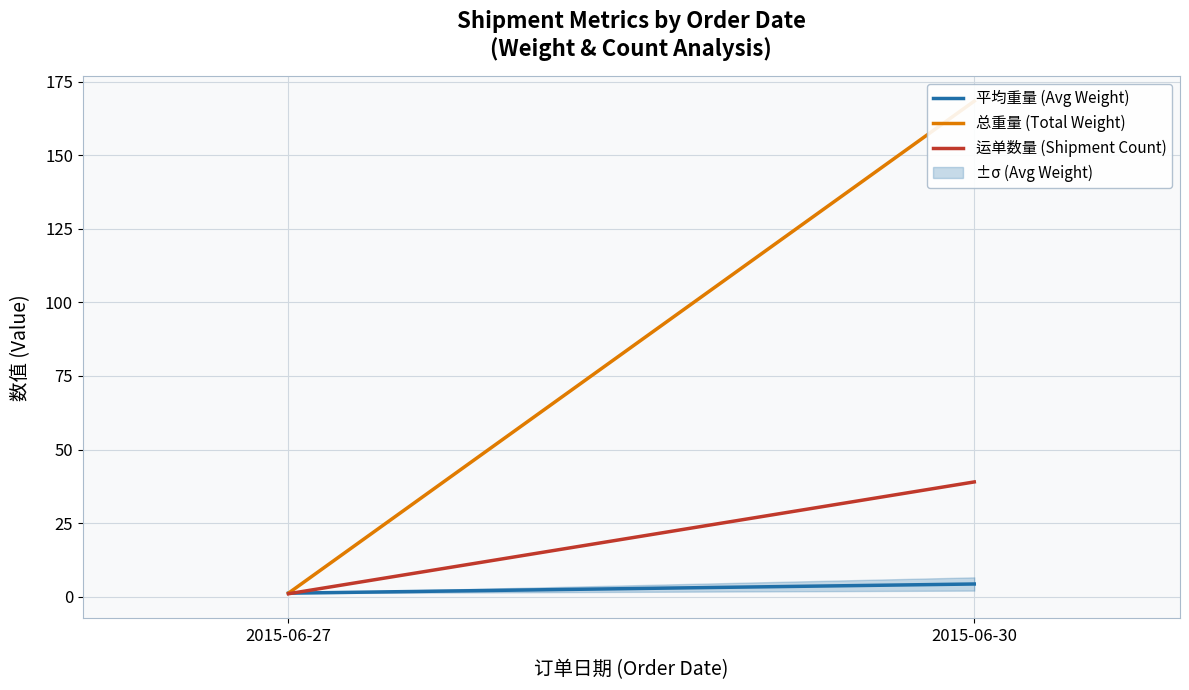

Is it true that 总重量 (Total Weight) equals 0.7 at 2015-06-27?

False